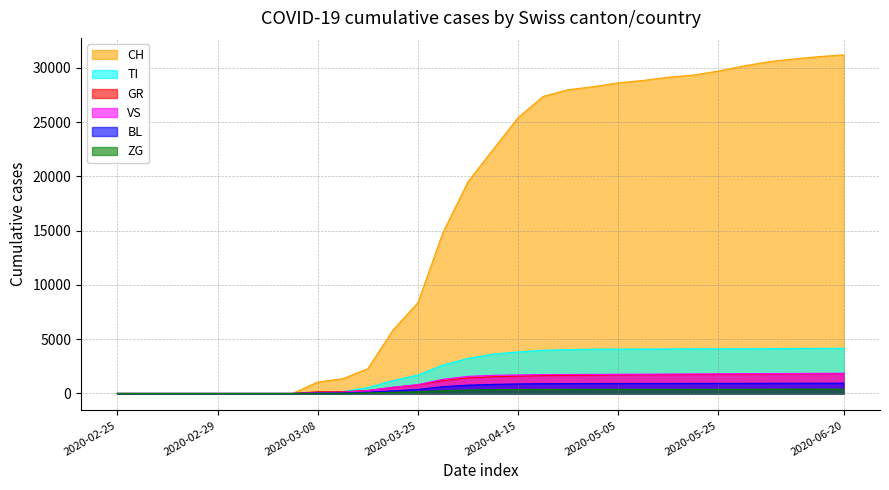

Count the number of categories in the chart.

30